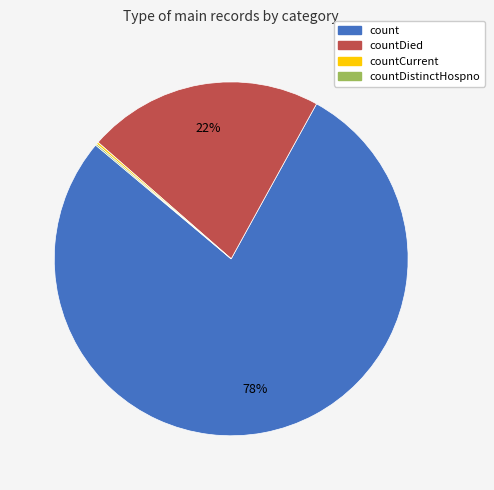

To the nearest percent, what is the average slice percentage?

25%